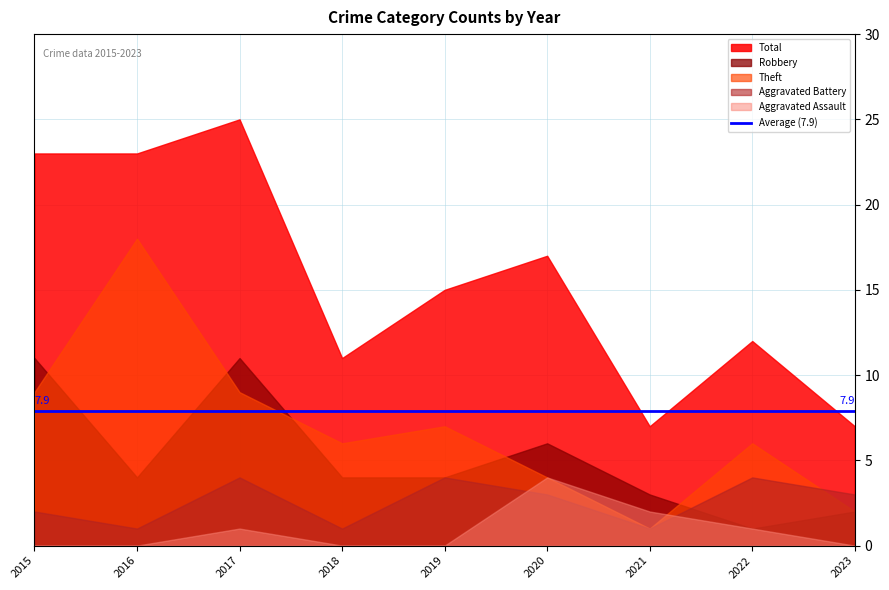

Which series has the largest range (max minus min)?

Total